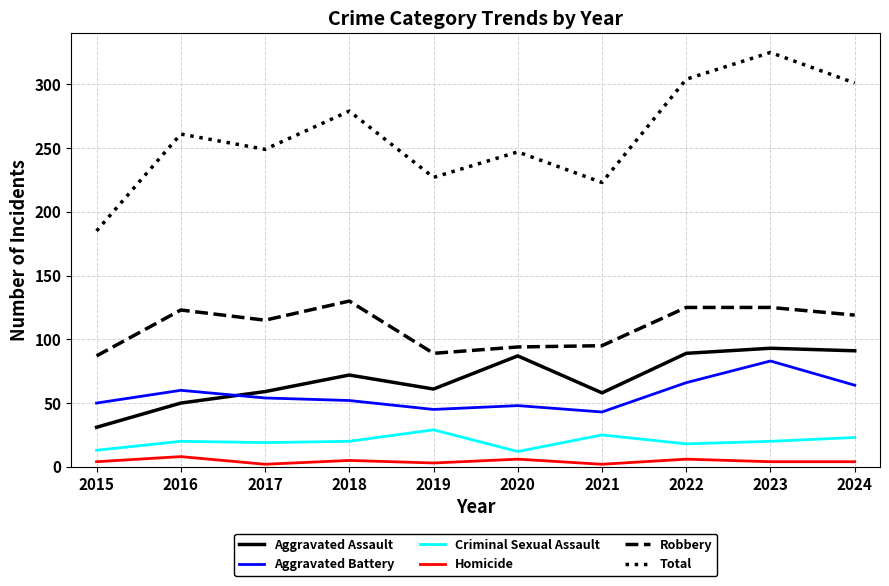

True or false: Homicide has more than 0 interior local peaks.

True